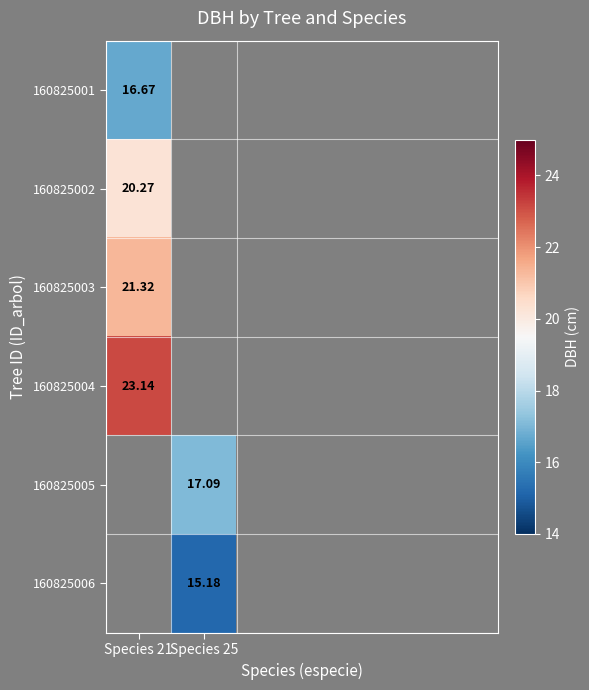

At how many categories does at least one series exceed 18?

1